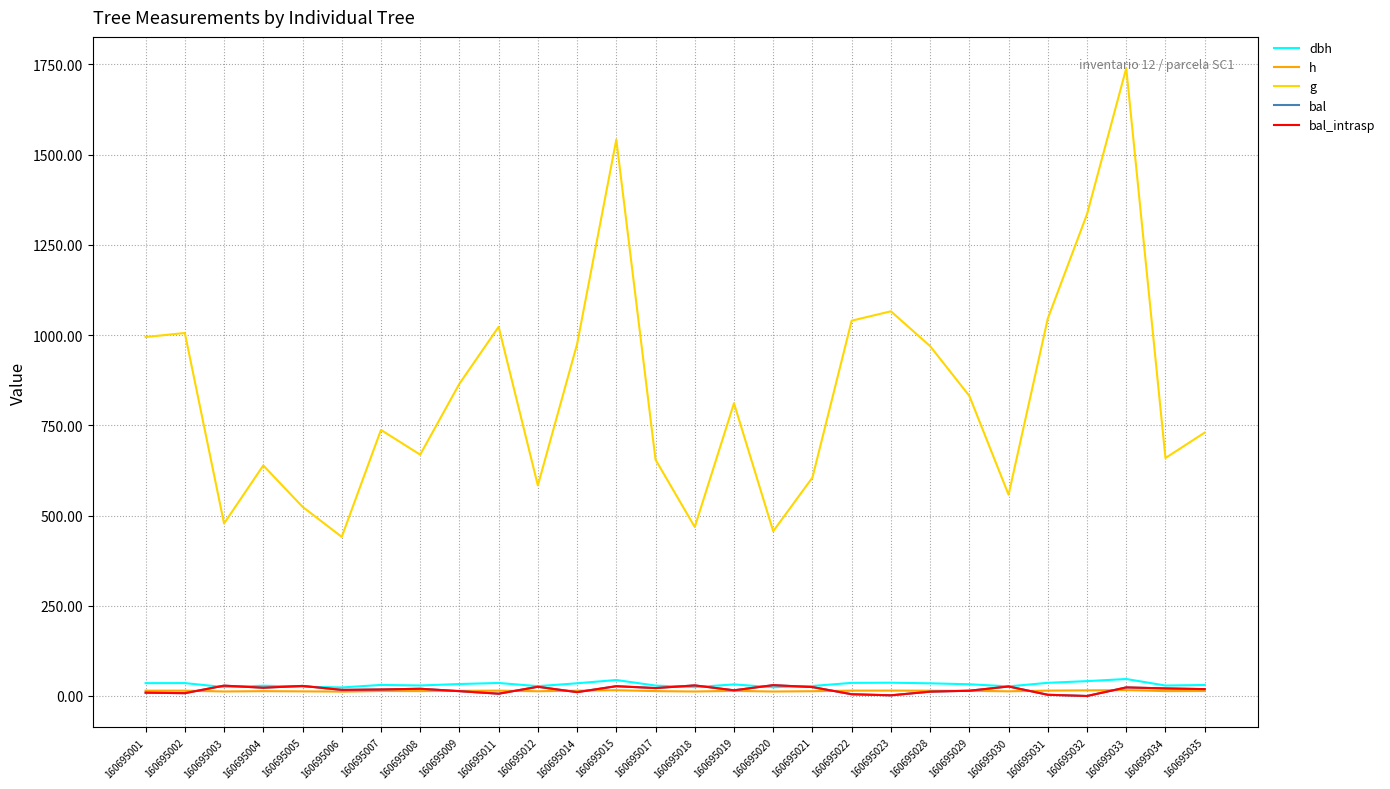

What is the total value across all series at 160695030?

650.2